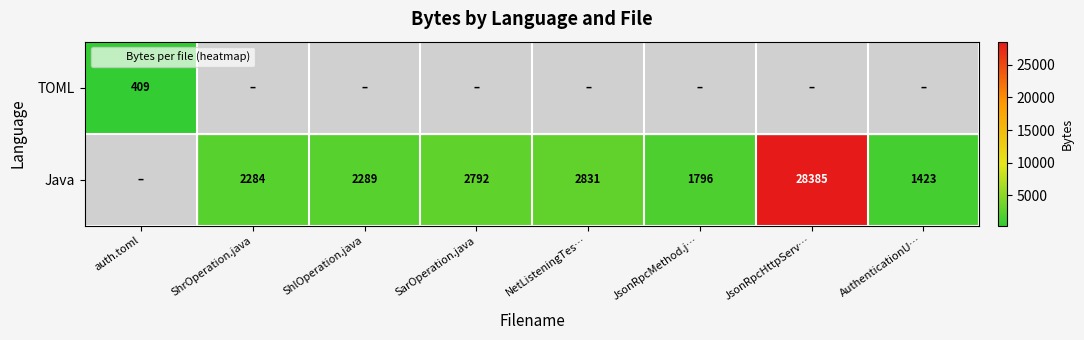

Where is TOML nearest to the value 204?

ShrOperation.java